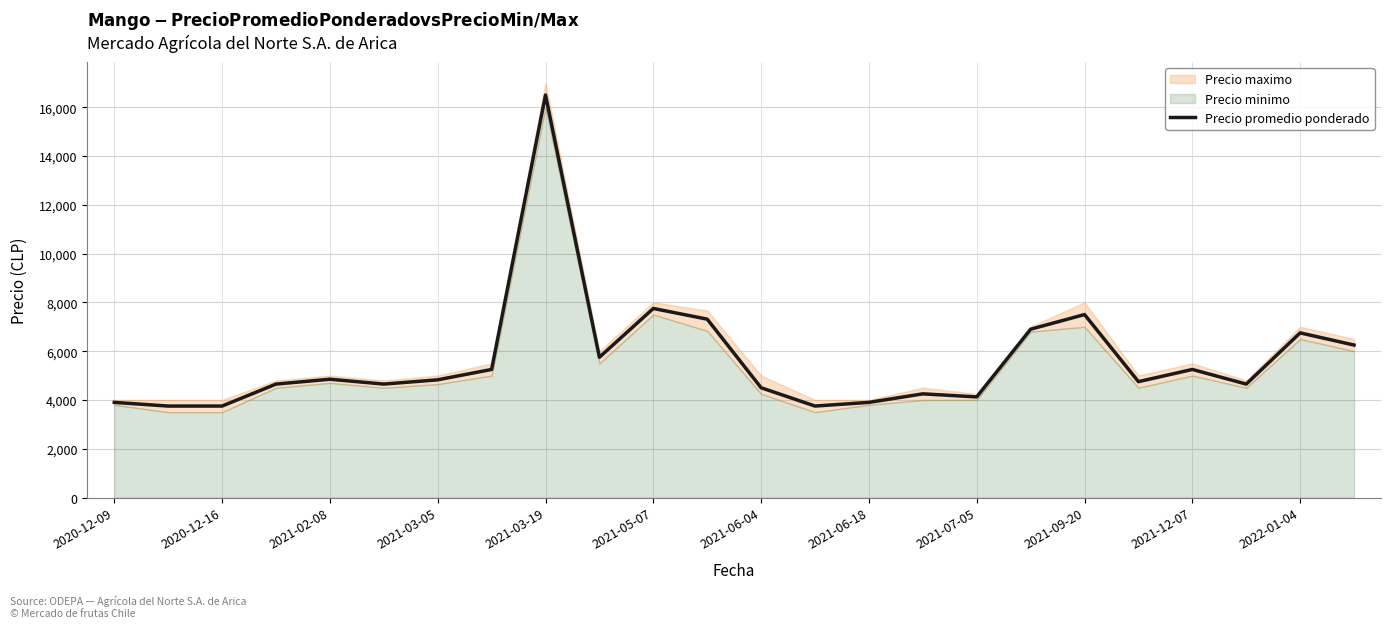

What is the highest value of the Precio promedio ponderado series?

16500